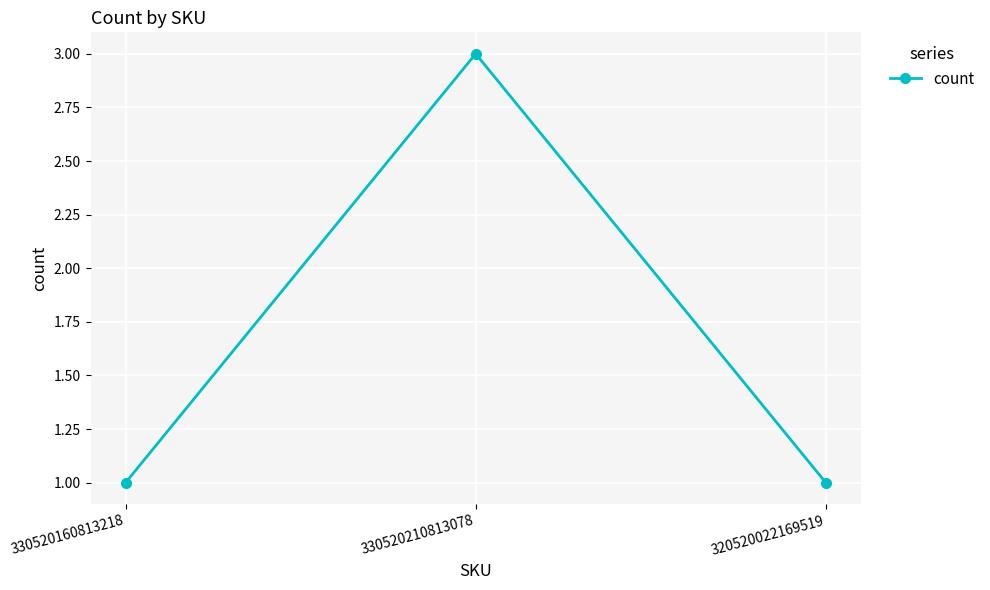

What is the label of the 1st point from the left?

330520160813218